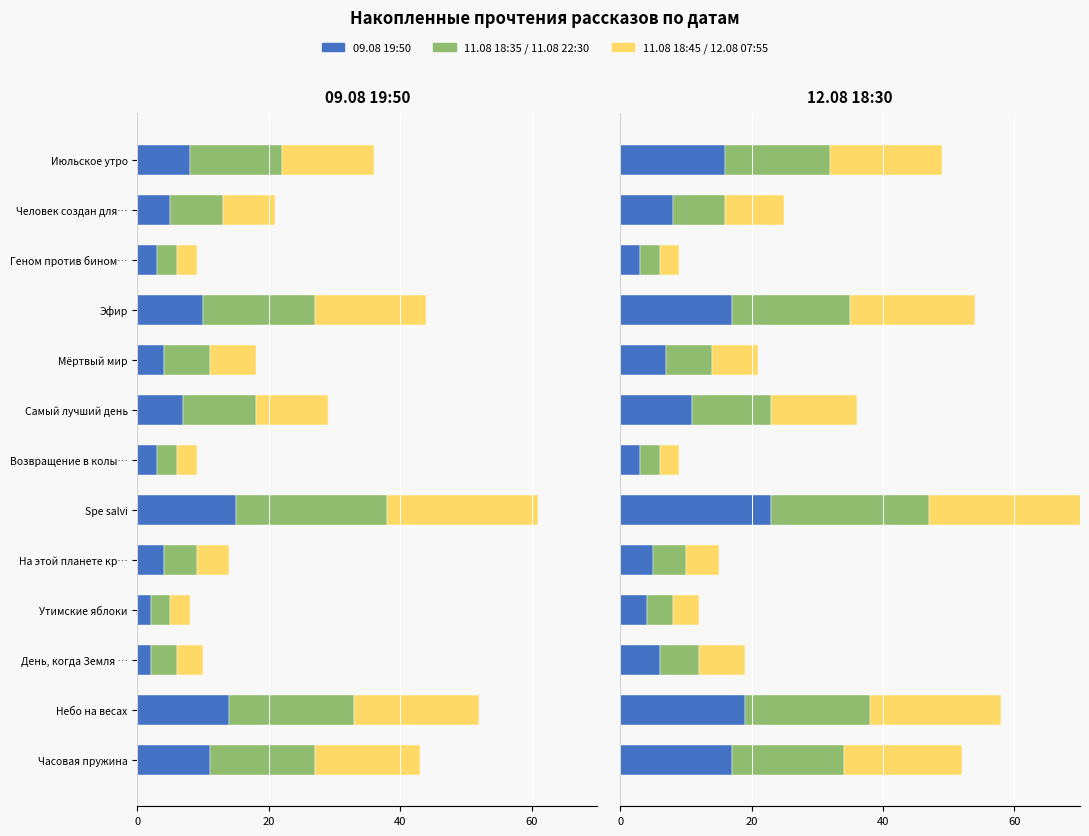

Is the value of 11.08 18:35 at Эфир greater than the value of 11.08 18:45 at Мёртвый мир?

No